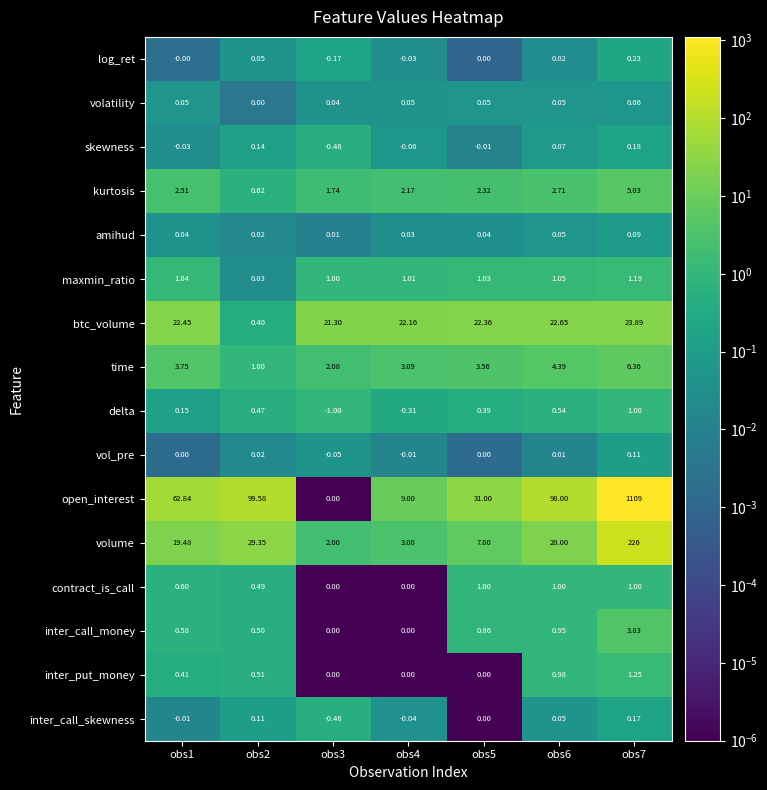

Which series changed the most between obs1 and obs6?

open_interest